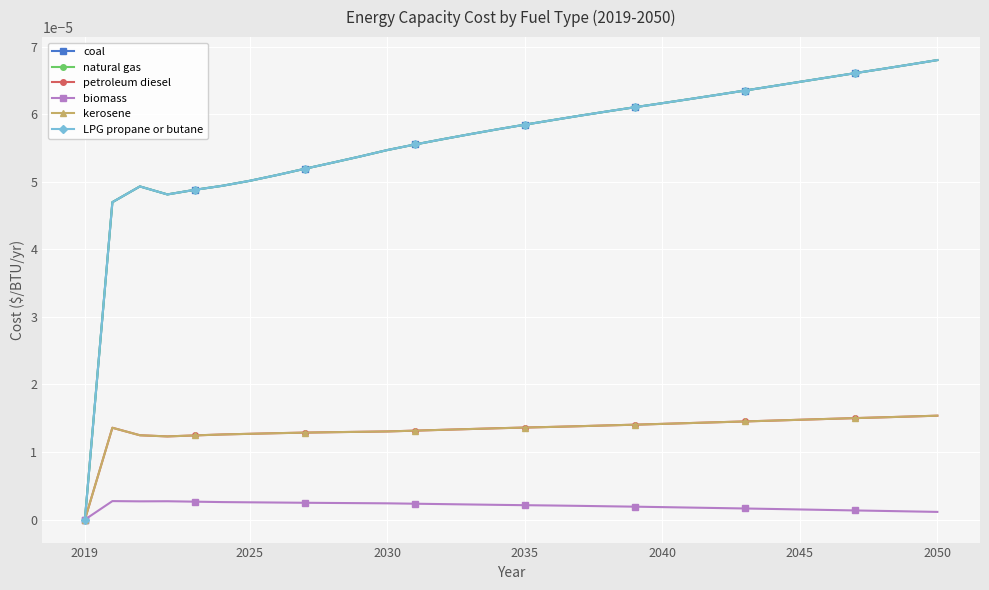

In LPG propane or butane, how many points are lower than both neighbors (excluding endpoints)?

1